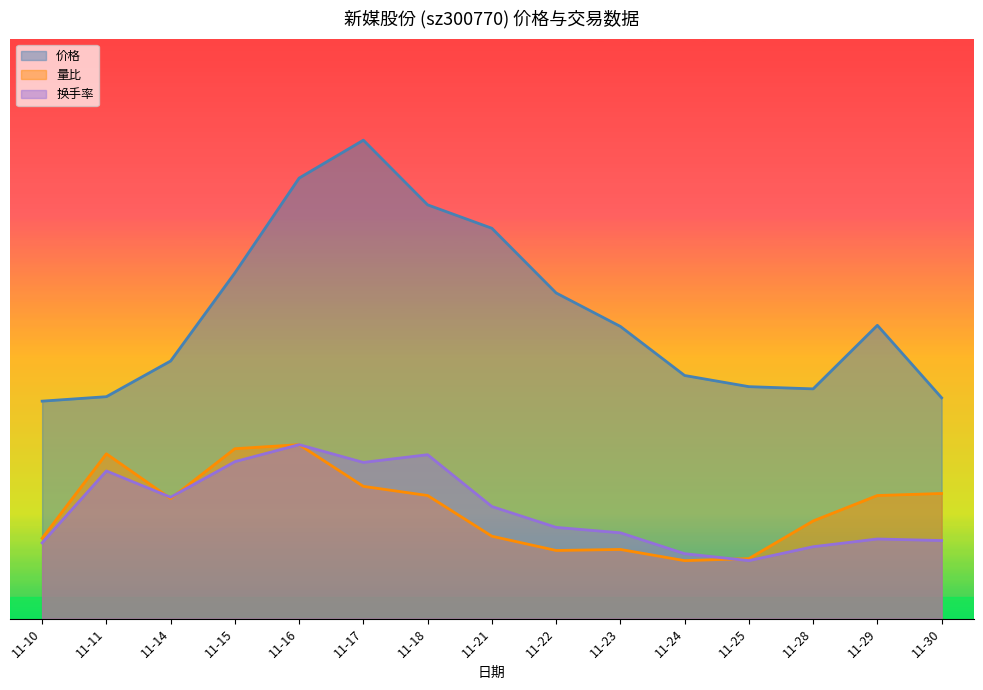

What is the difference between the second highest and second lowest values in the 换手率 series?

6.8